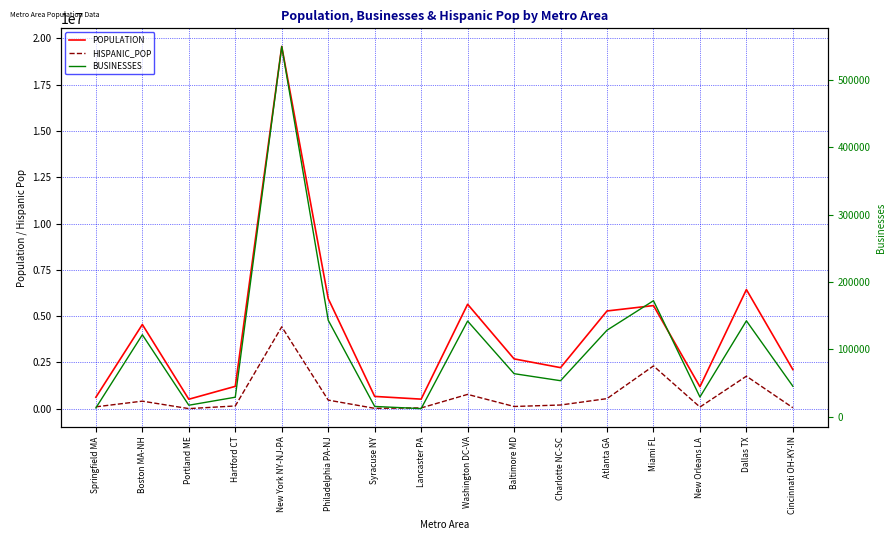

Reading left to right, extract all data points from this chart.

POPULATION: 622503	4550079	514464	1210570	19561897	5950042	666199	519599	5642908	2693238	2220191	5279666	5570526	1190744	6434860	2114645
HISPANIC_POP: 104249	410625	7977	151129	4425823	467262	22727	44960	775936	123029	202370	547306	2313017	92212	1759295	55001
BUSINESSES: 13129	121730	17069	28971	549885	143315	15272	12044	142039	63933	53488	128490	172278	29282	142392	45265